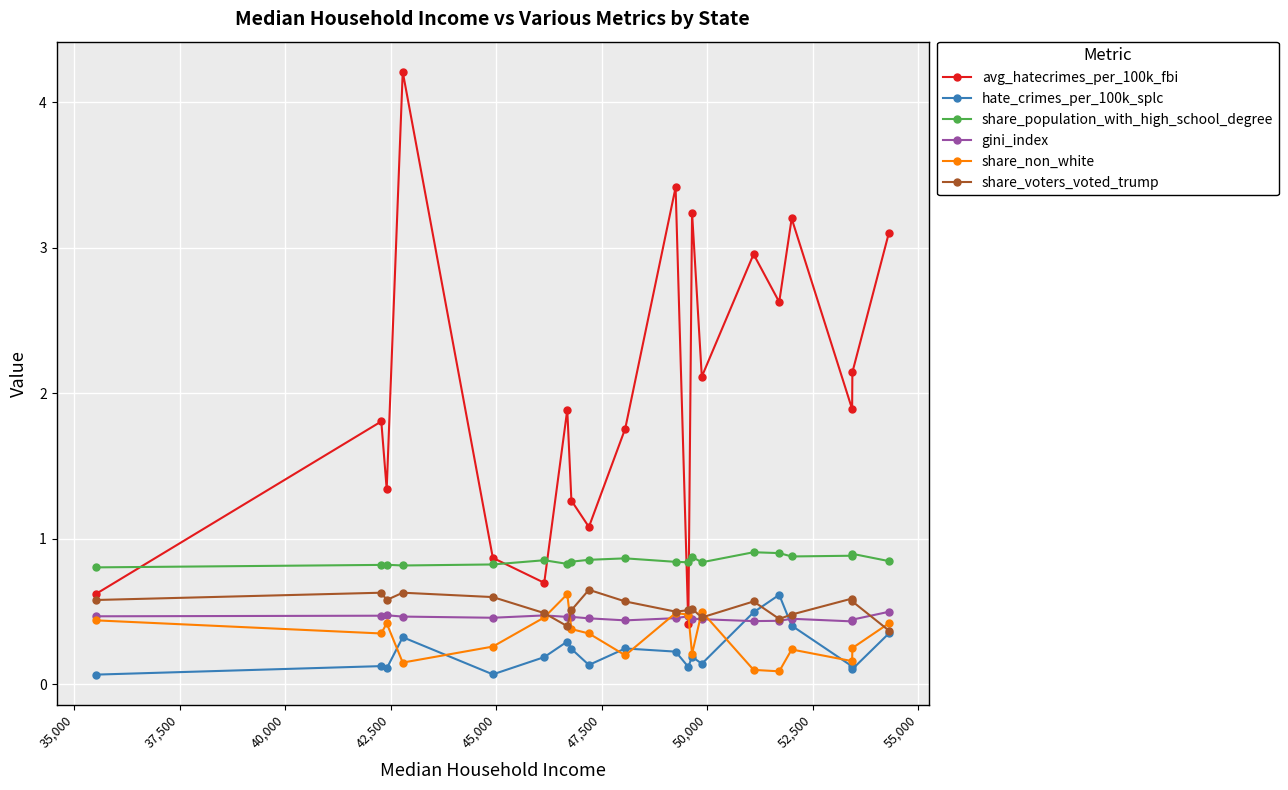

What is the greatest value displayed?

4.2